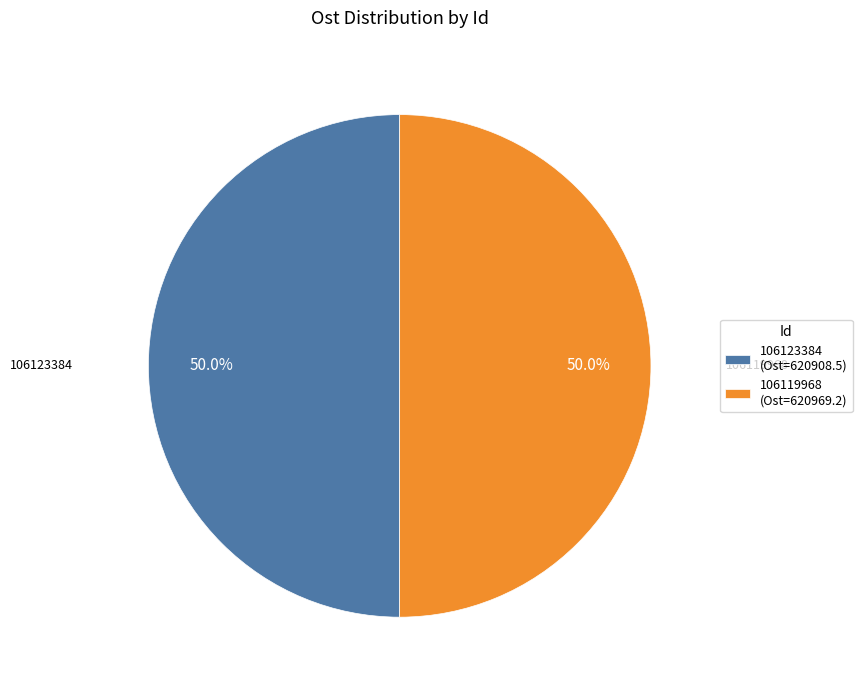

True or false: 106123384 accounts for 50% of the total.

True